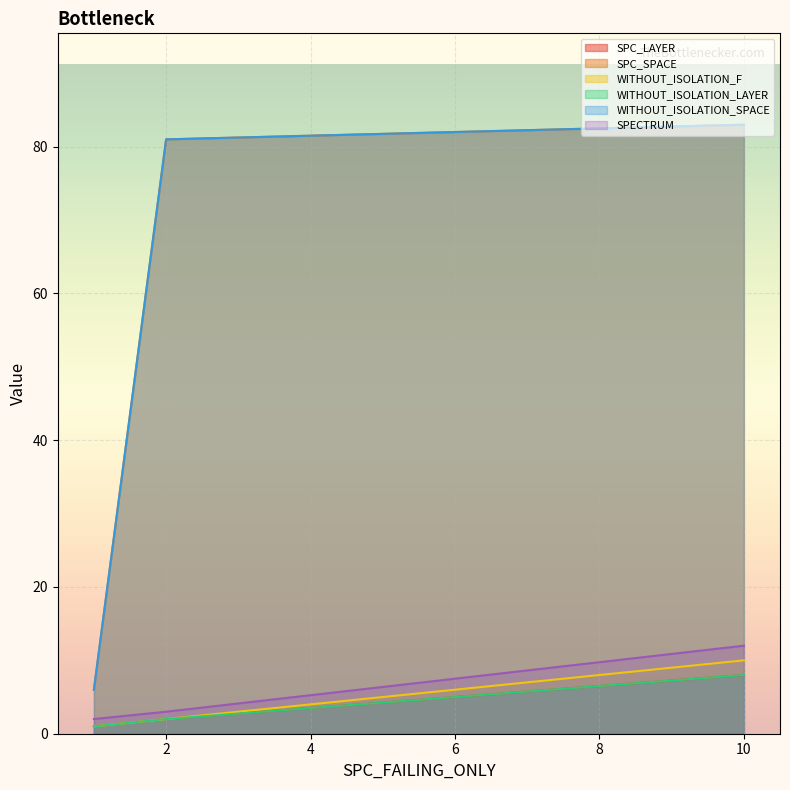

At how many categories does at least one series exceed 3?

3